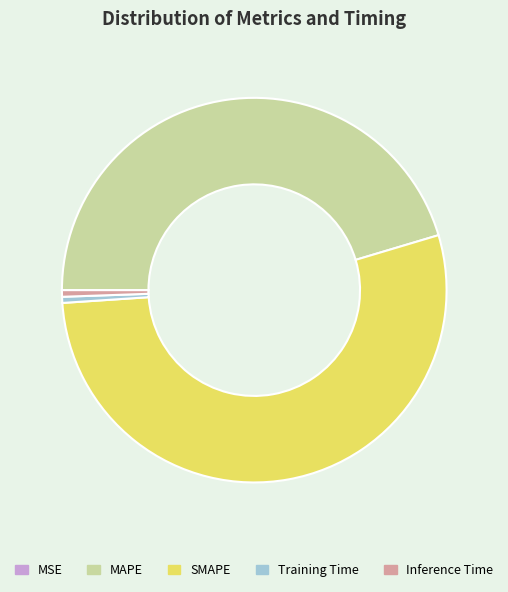

Does Training Time account for over 50% of the chart?

No